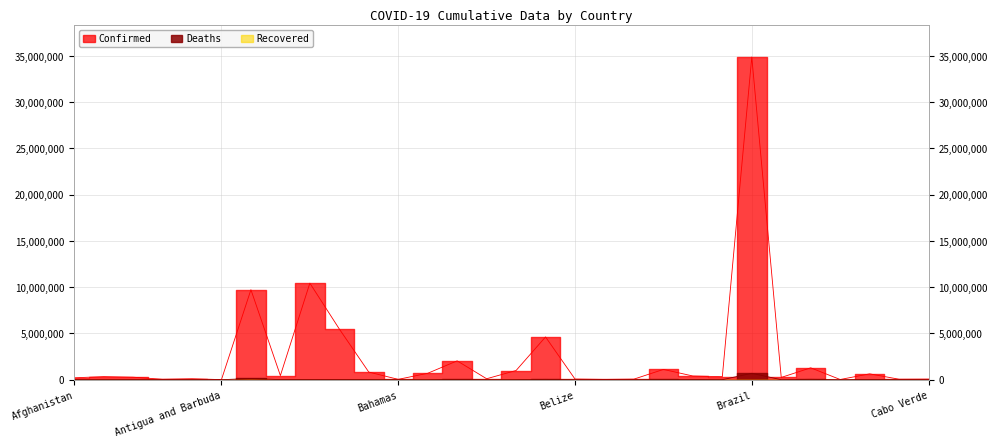

What is the label of the 11th point from the left?

Azerbaijan